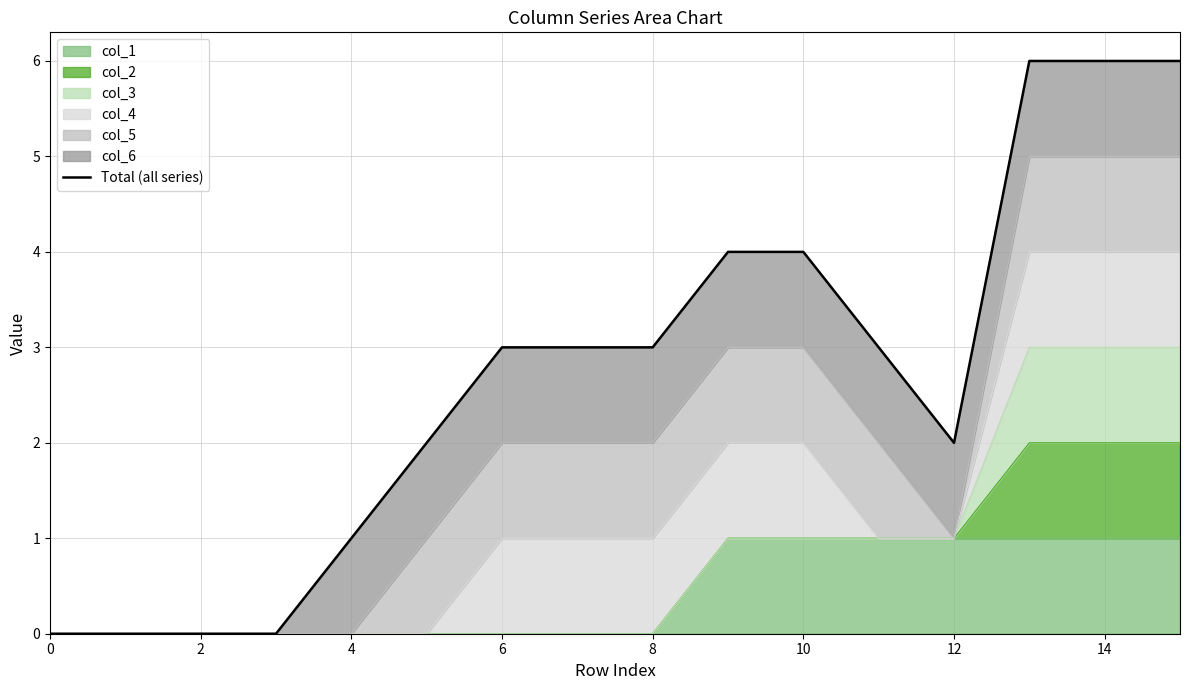

What is the difference between the maximum and minimum values?

6